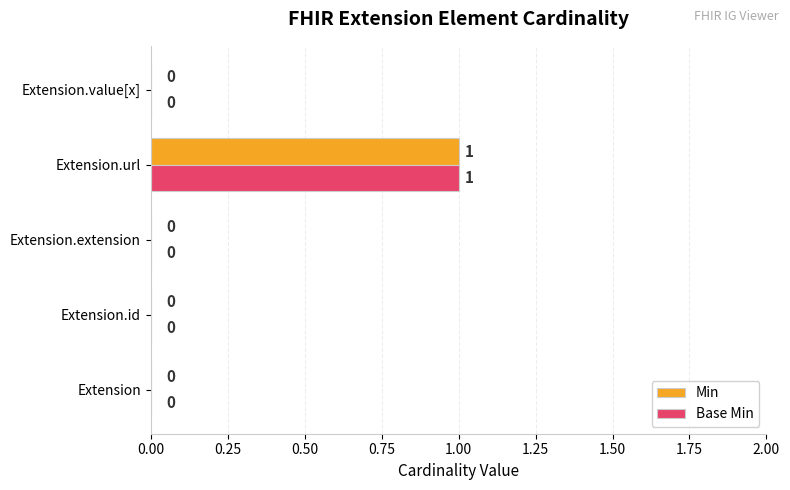

Is the value of Min at Extension.extension greater than the value of Base Min at Extension.url?

No